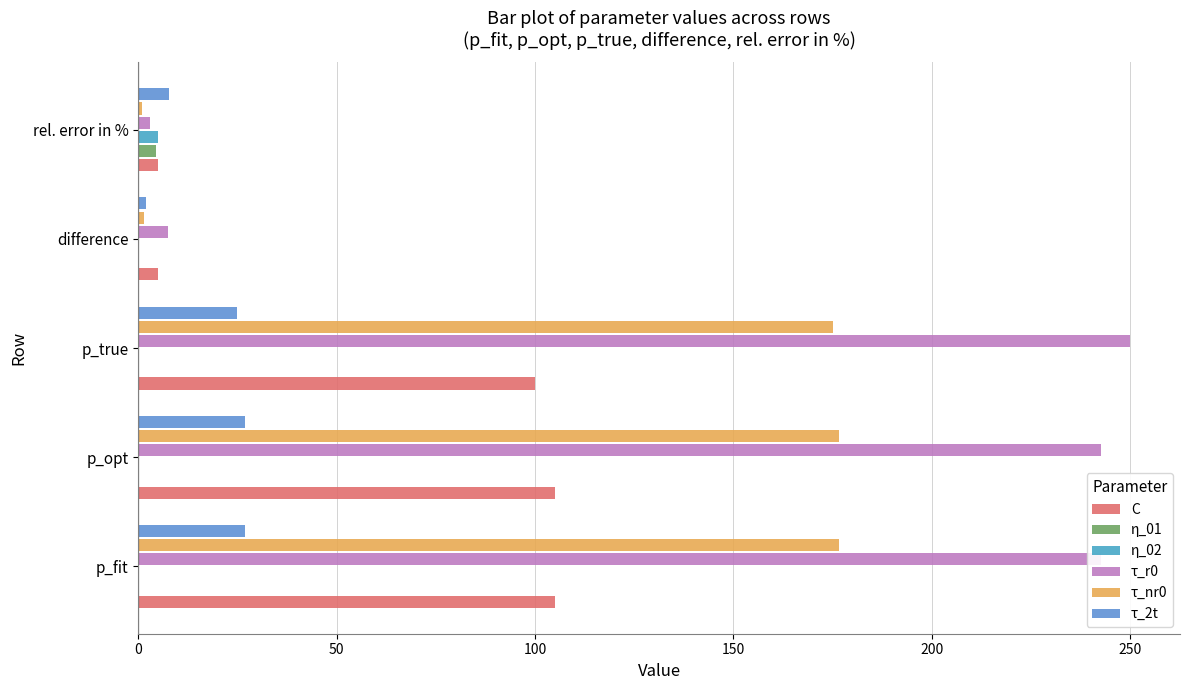

How many data points does each series have?

5